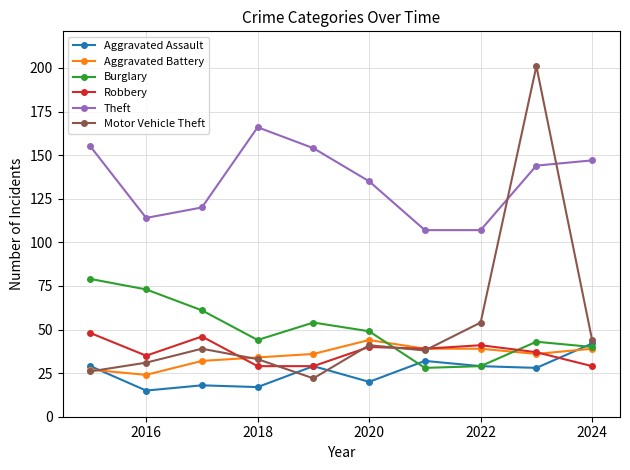

True or false: Burglary has more than 2 points higher than both neighbors.

False